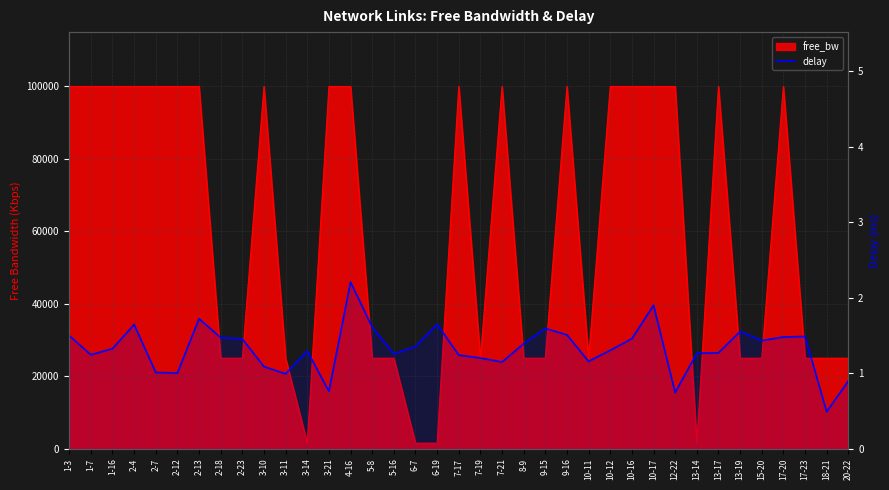

What position from the left is 10-17?

28